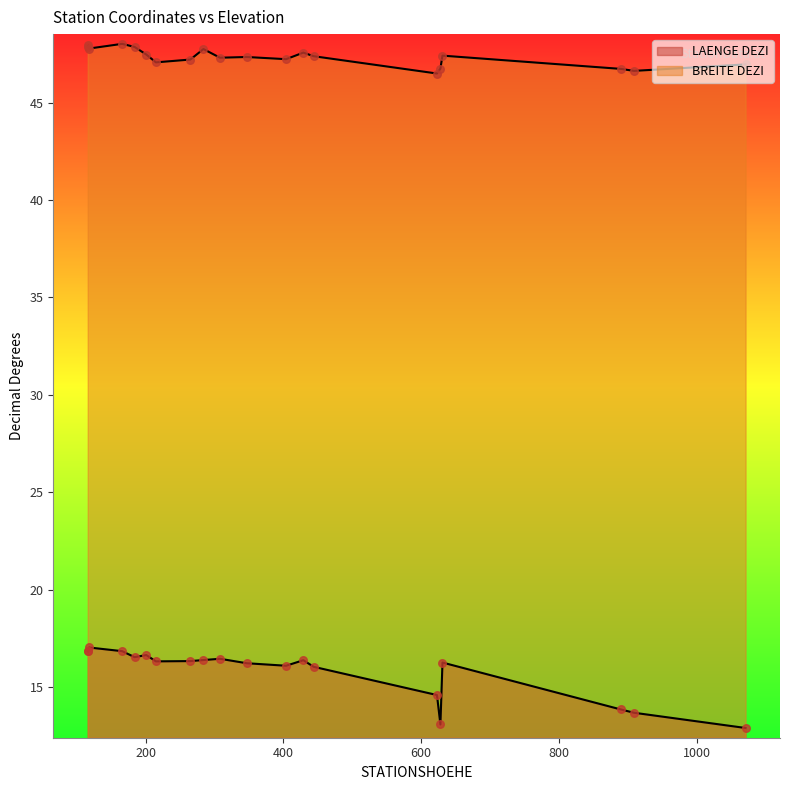

At how many categories does at least one series exceed 17?

20